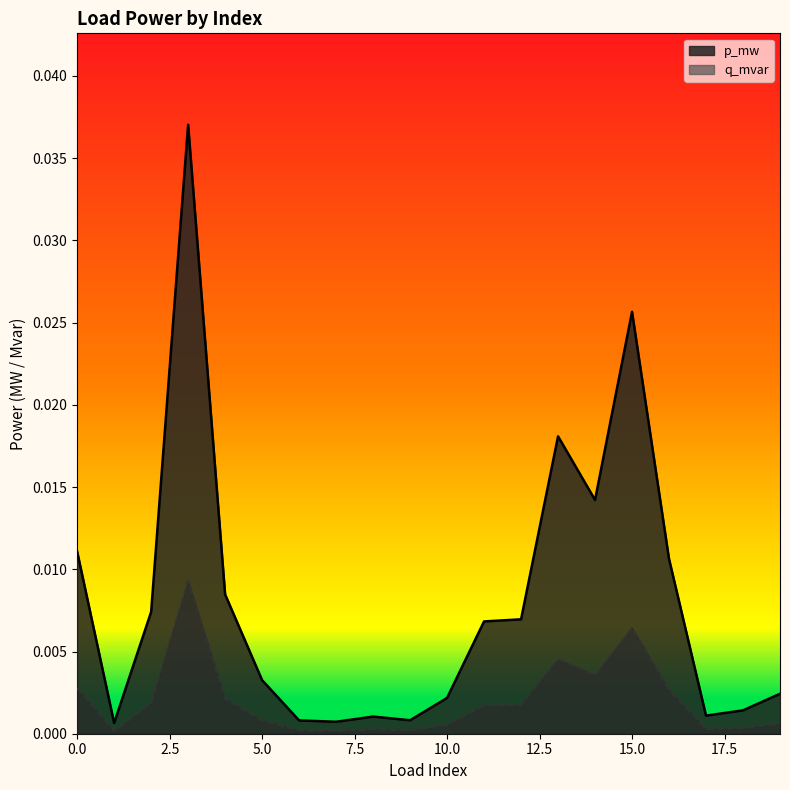

Which series has the largest total across all categories?

p_mw